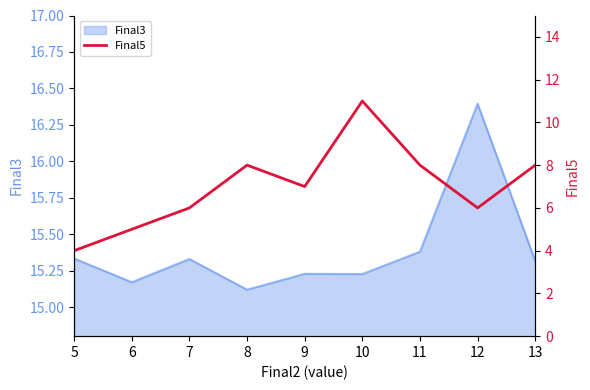

At which label is Final3 closest to 15?

8